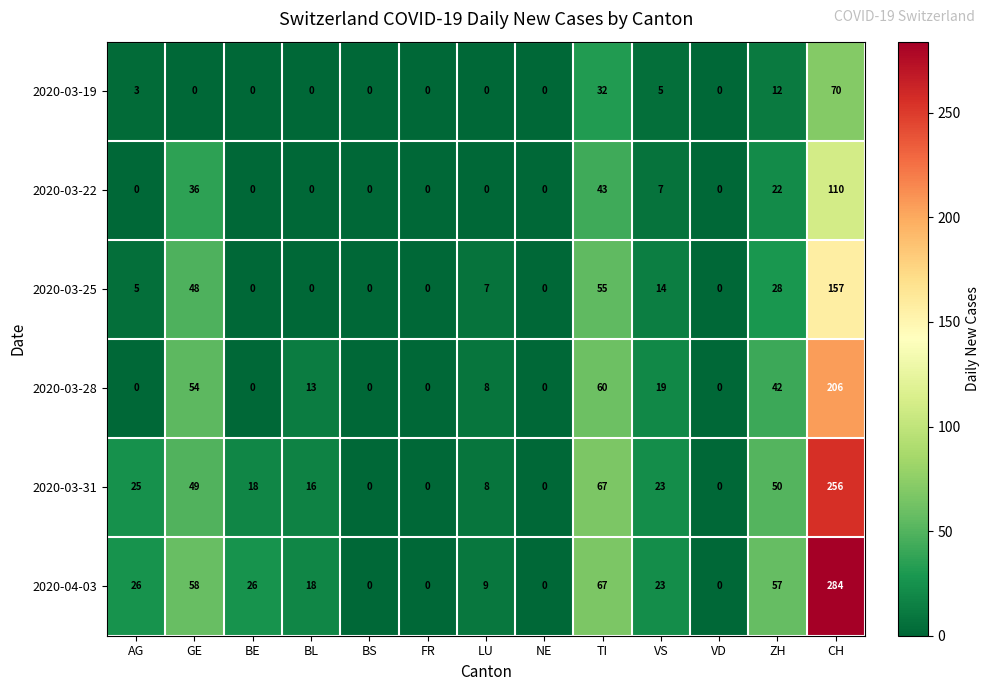

How many data points in 2020-04-03 are less than 23?

6